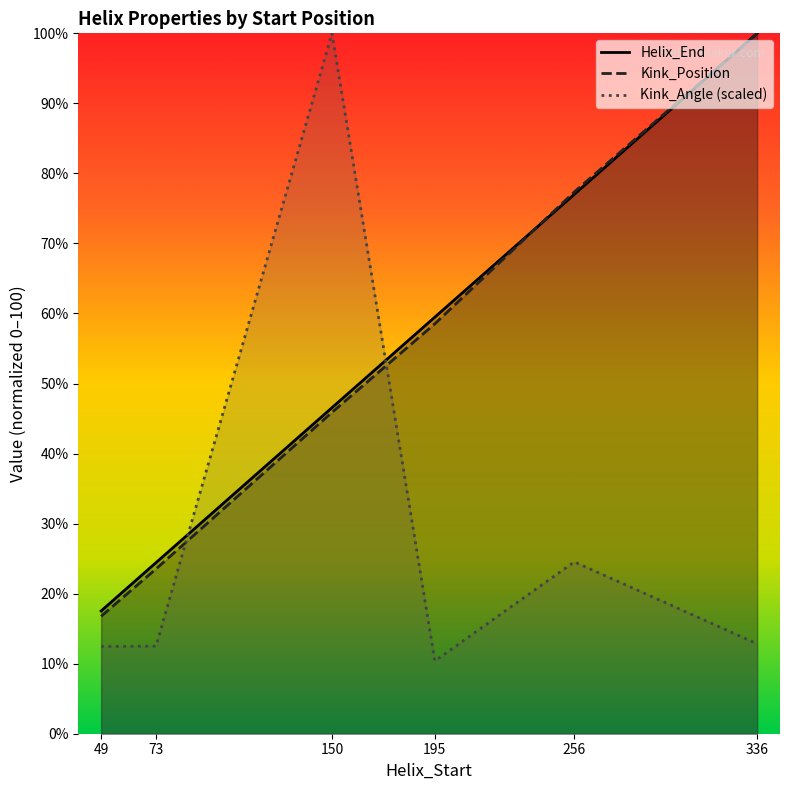

How many data points does each series have?

6